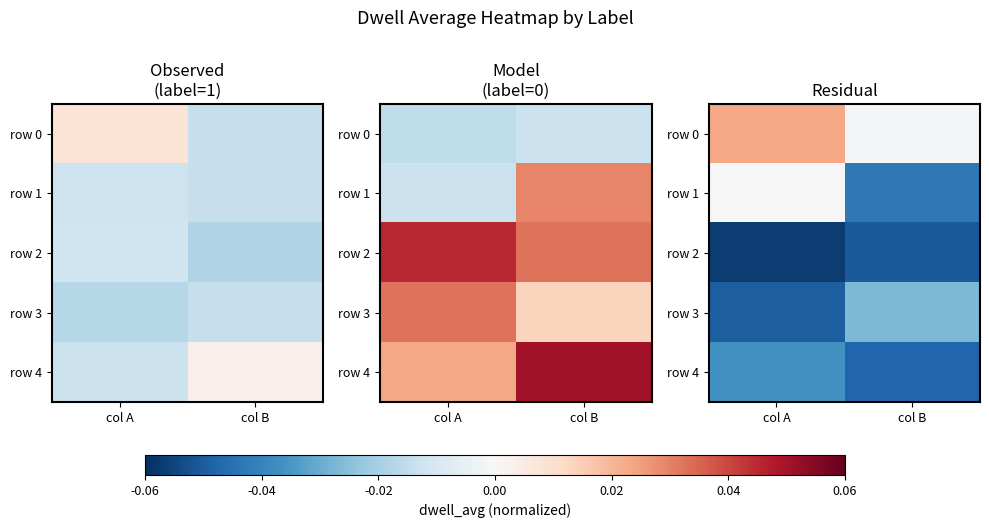

At which label is row 4 closest to 0?

col A